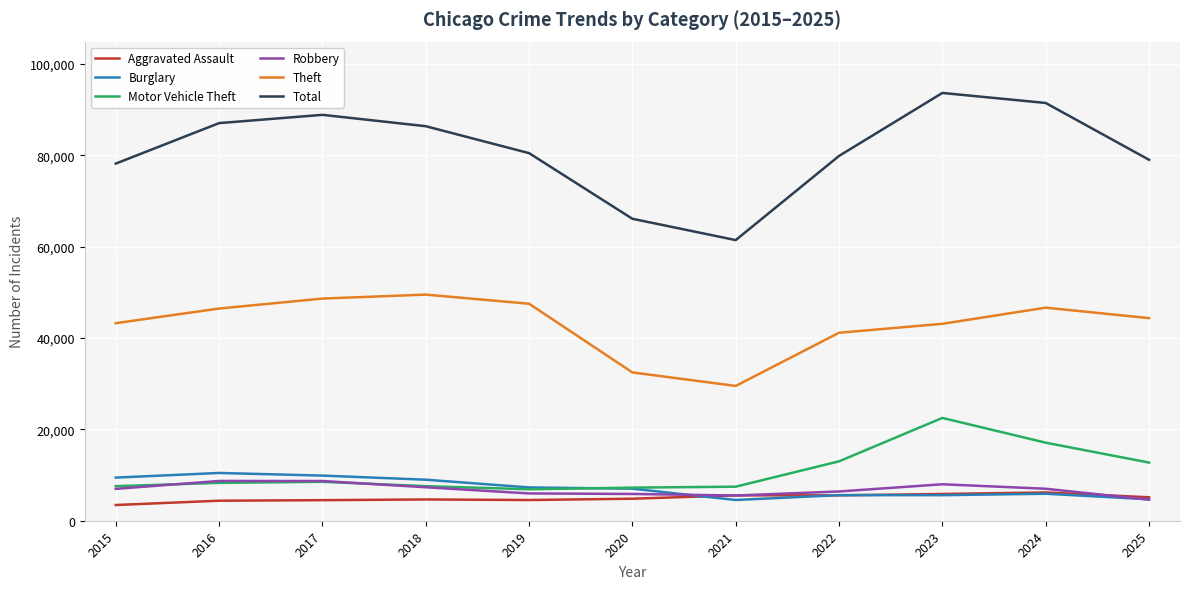

Which series has the largest total across all categories?

Total